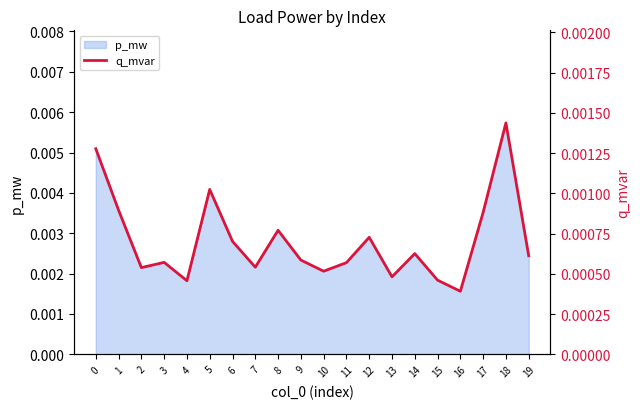

Which category has the highest value in the p_mw series?

18